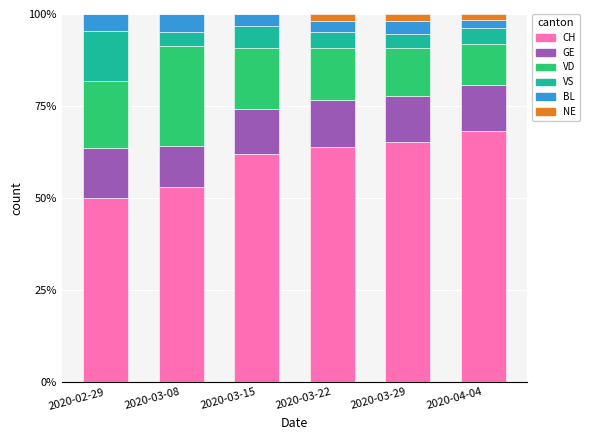

What is the maximum value for CH?

68.3